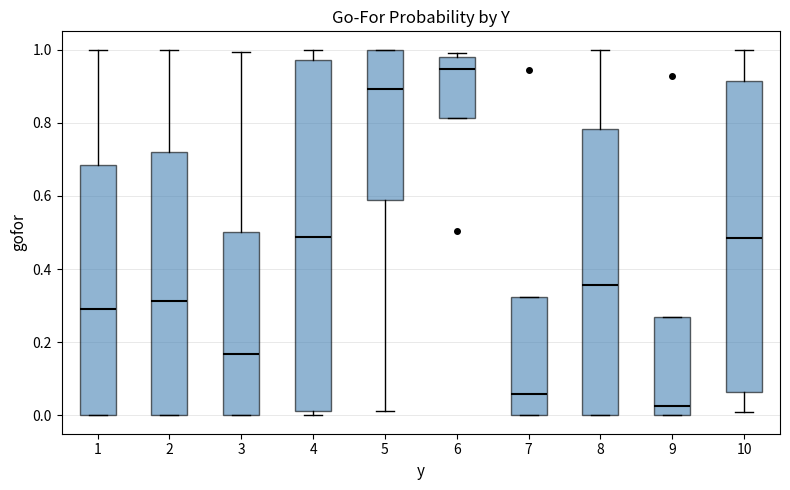

Which box has the highest median line?

6